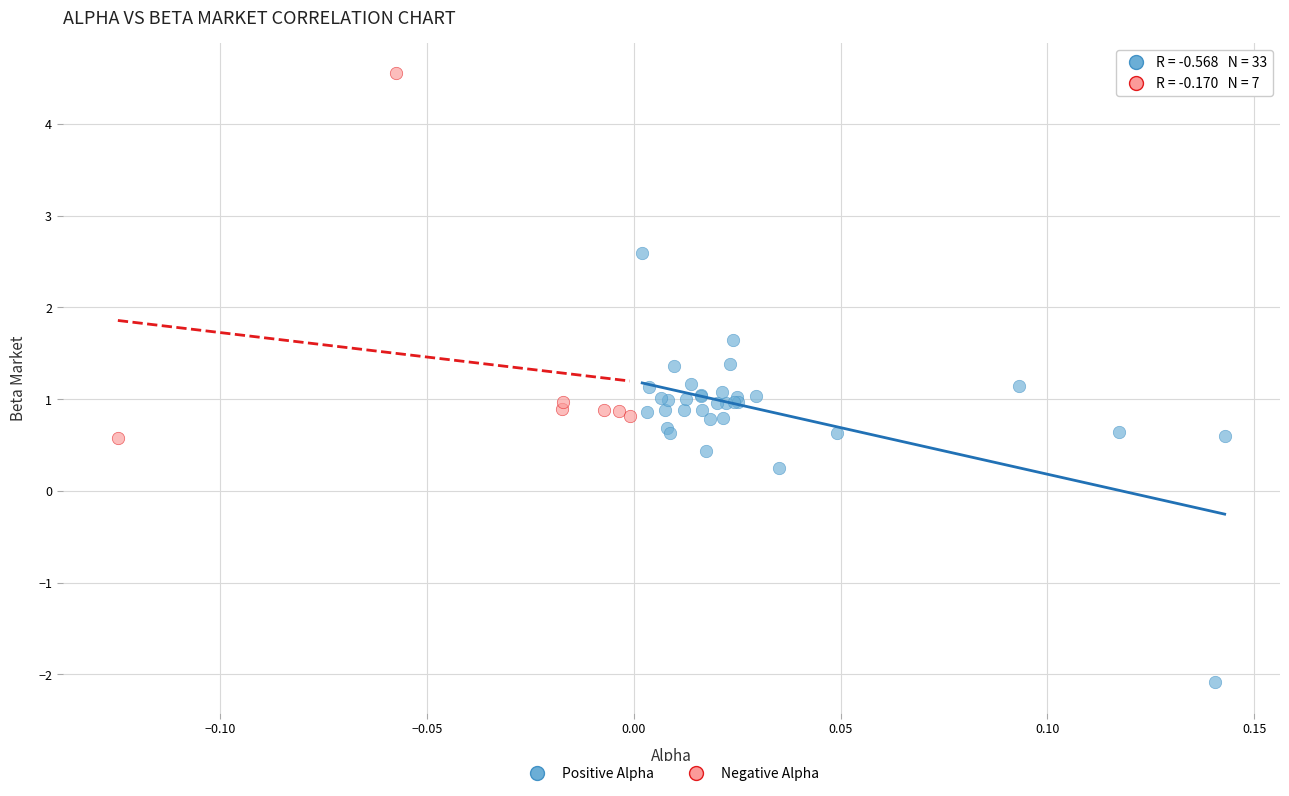

Which series contains the highest Y value?

Negative Alpha